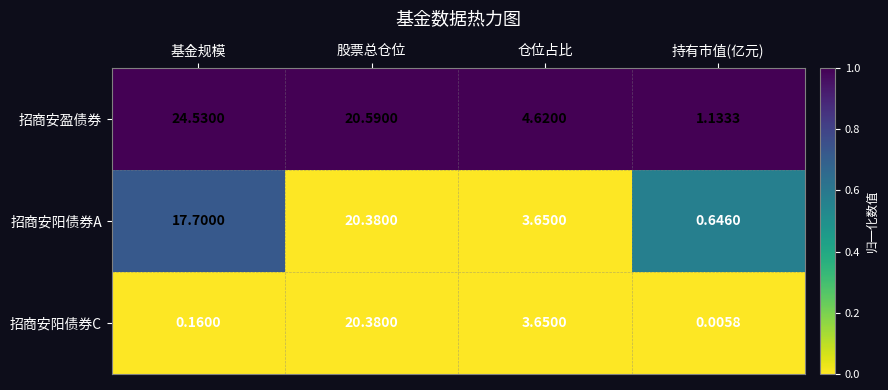

List the labels in order of 招商安阳债券A value, smallest first.

持有市值(亿元), 仓位占比, 基金规模, 股票总仓位